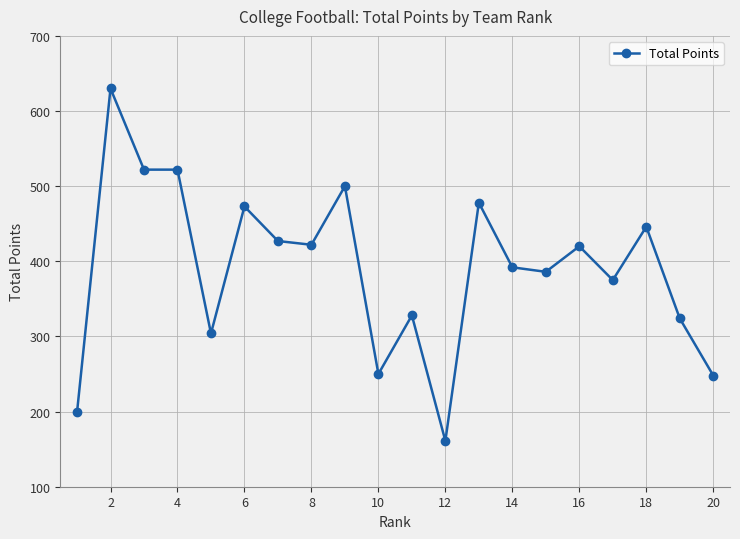

What is the value of the 18th point from the left?

446